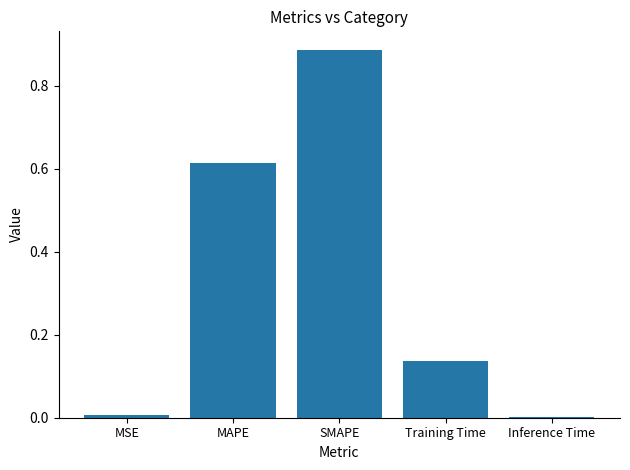

What is the sum of all values?

1.6